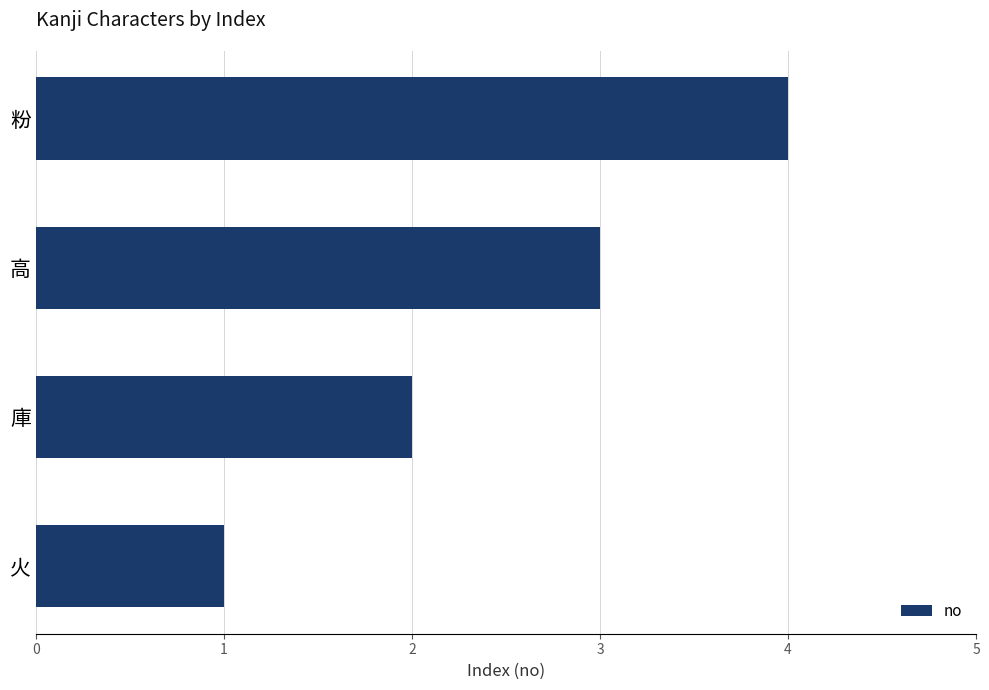

At which label is the value closest to 2?

庫